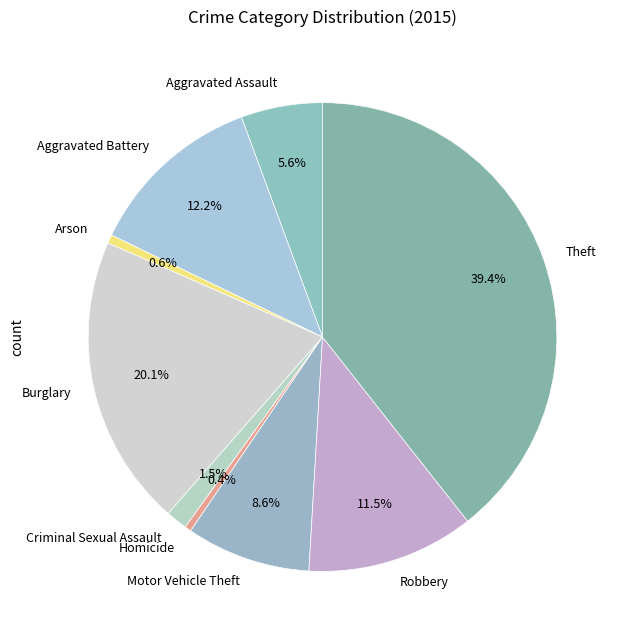

What percentage is NOT represented by Burglary?

79.9%